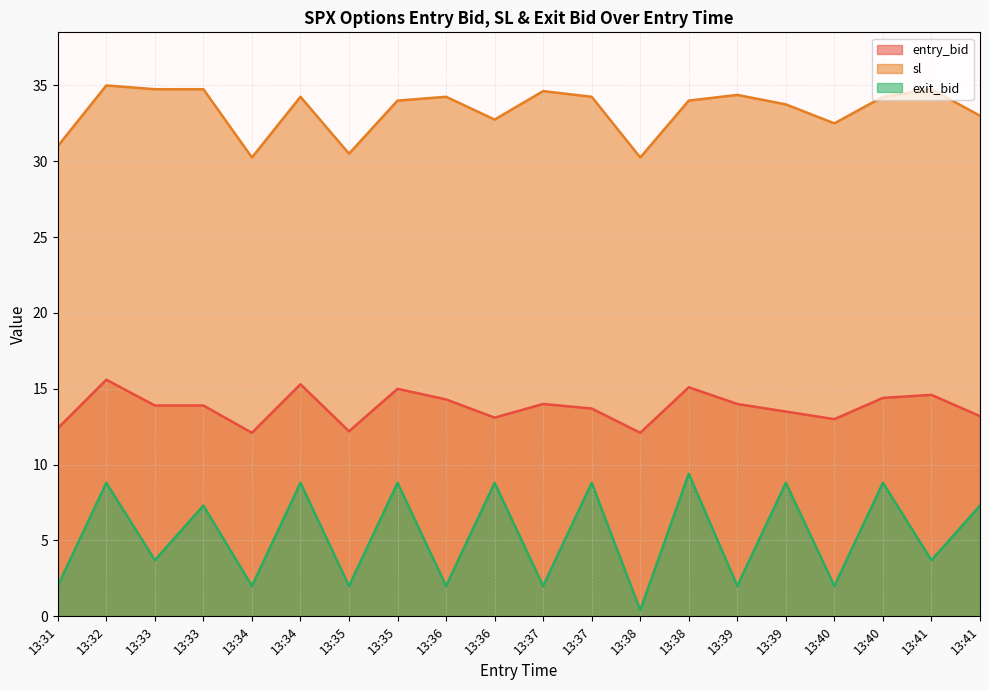

What is the difference between the sl values at 13:32 and 13:37?

0.4